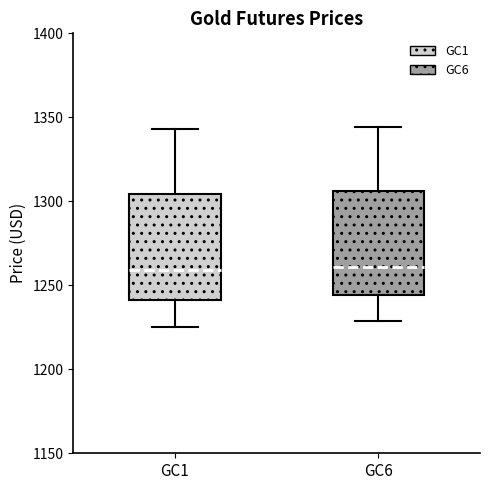

Reading left to right, read every box against the y-axis: the position of its median line, the range the box covers, and the ends of its whiskers. The values are not printed on the chart, so give them approximately, as read against the axis.

GC1: median 1260, box 1240 to 1305, whiskers 1225 to 1345
GC6: median 1260, box 1245 to 1305, whiskers 1230 to 1345